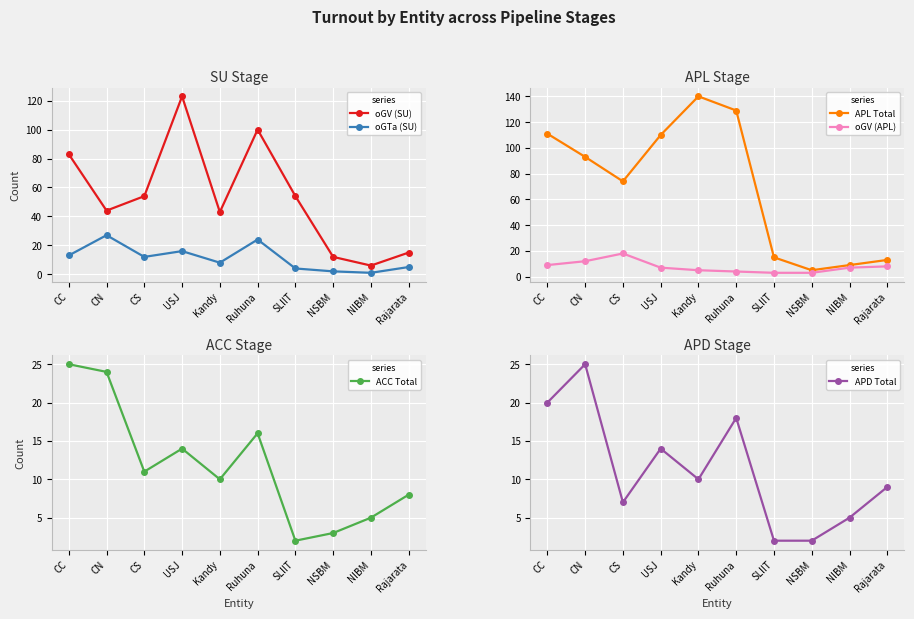

Which series has the largest total across all categories?

APL Total